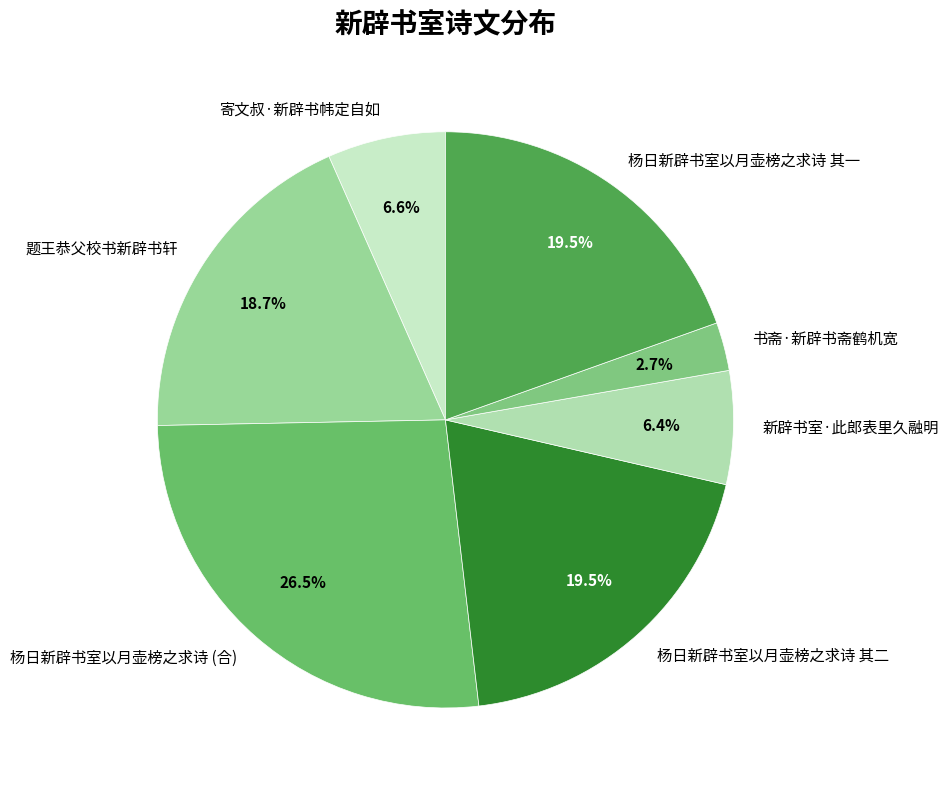

What percentage do 题王恭父校书新辟书轩 and 寄文叔·新辟书帏定自如 together represent?

25.3%